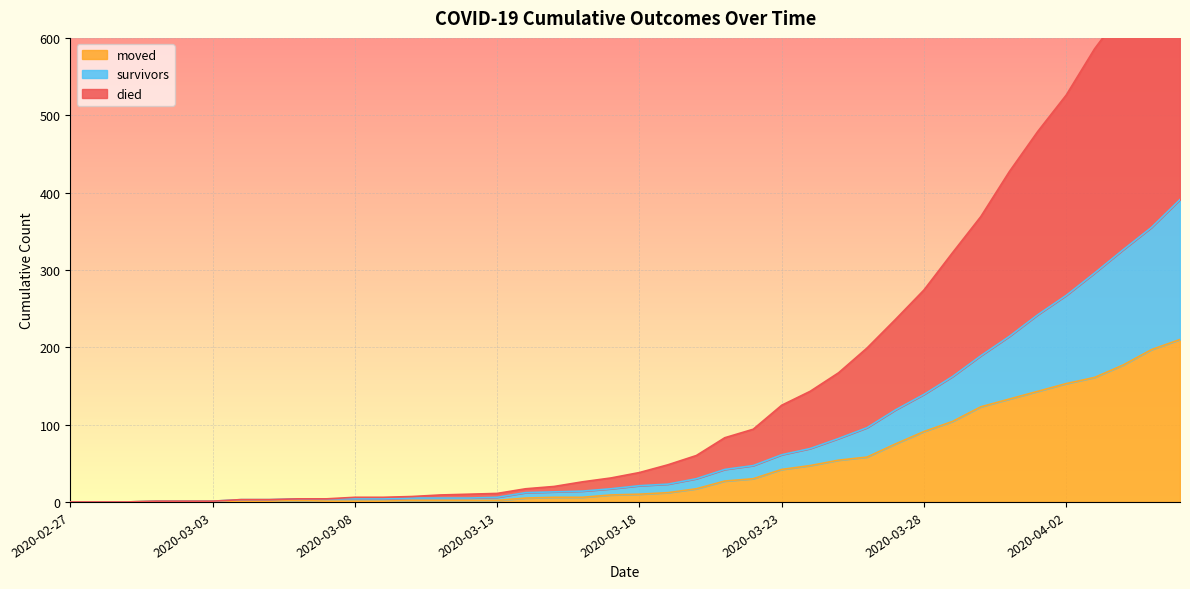

List the series in order of their peak value, lowest first.

moved, survivors, died